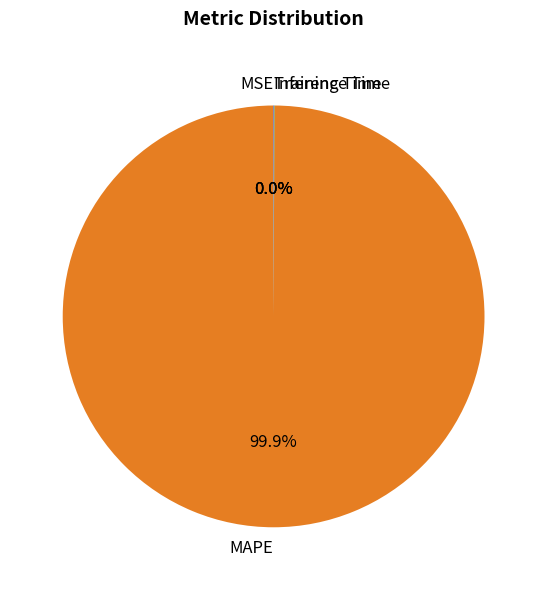

What percentage is the MAPE slice, to the nearest percent?

100%